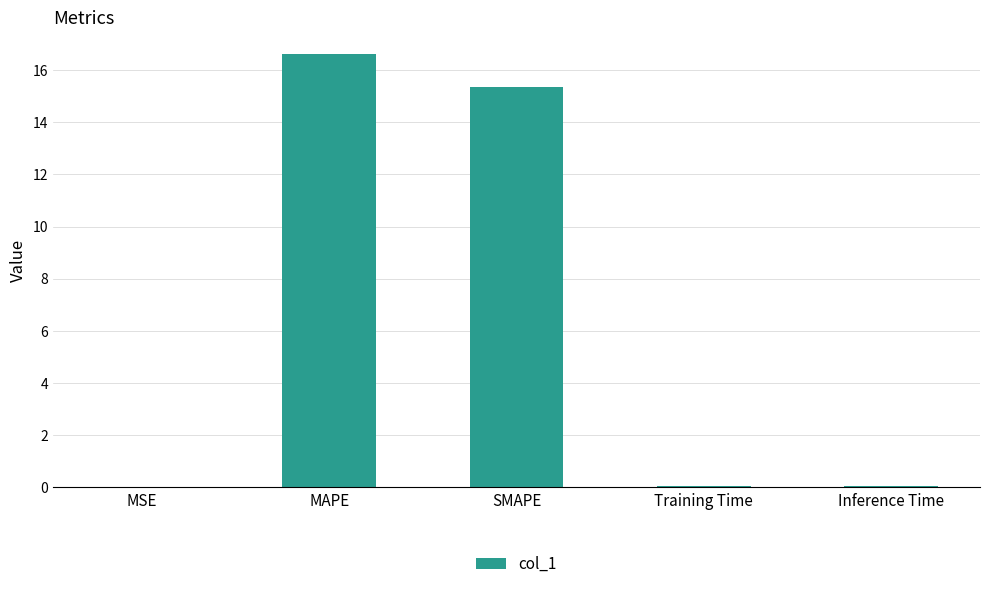

At which label is the value closest to 8?

SMAPE